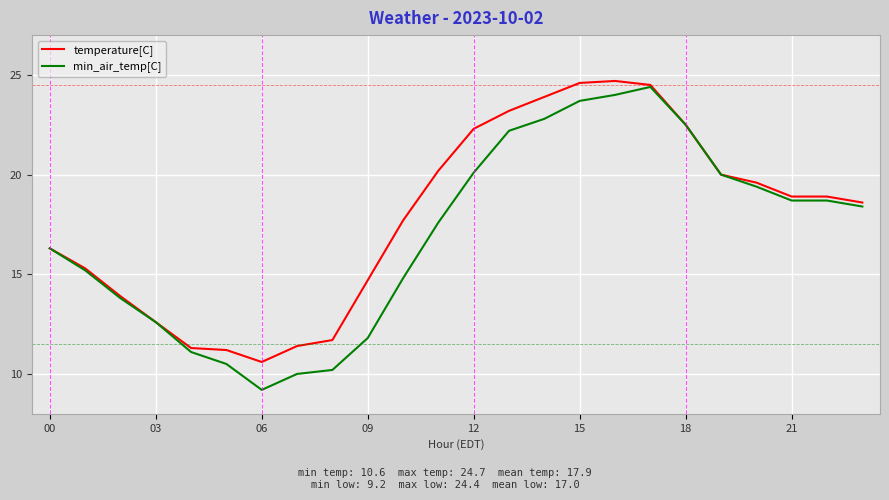

Rank the series by their maximum value, from lowest to highest.

min_air_temp[C], temperature[C]